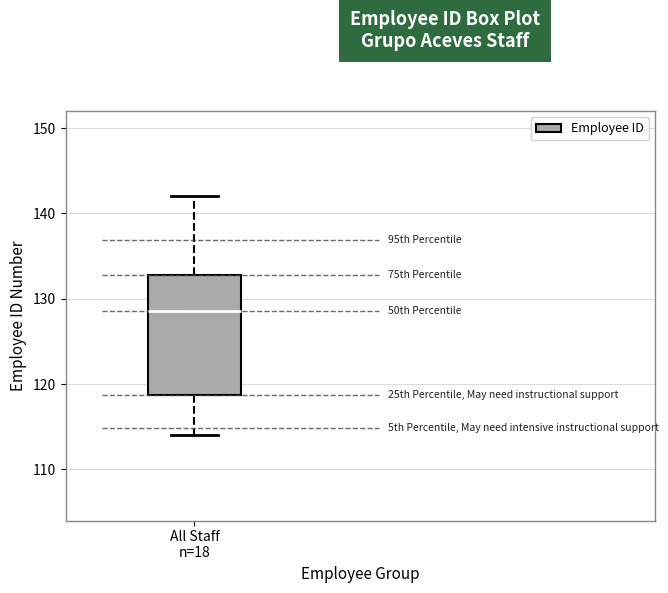

Where does the upper whisker of the box for All Staff n=18 end on the y-axis? The values are not printed on the chart, so give them approximately, as read against the axis.

142